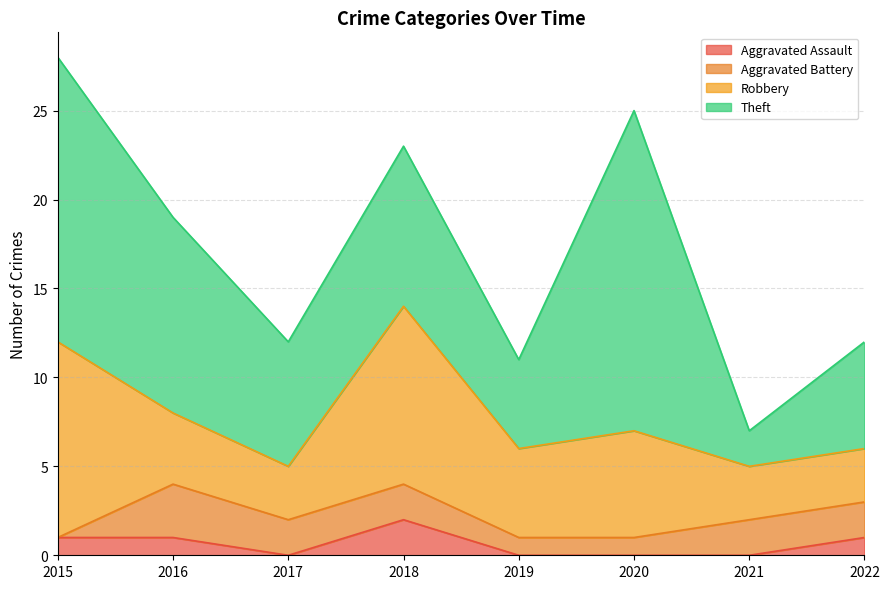

True or false: Theft has a value of 9 at 2018.

True